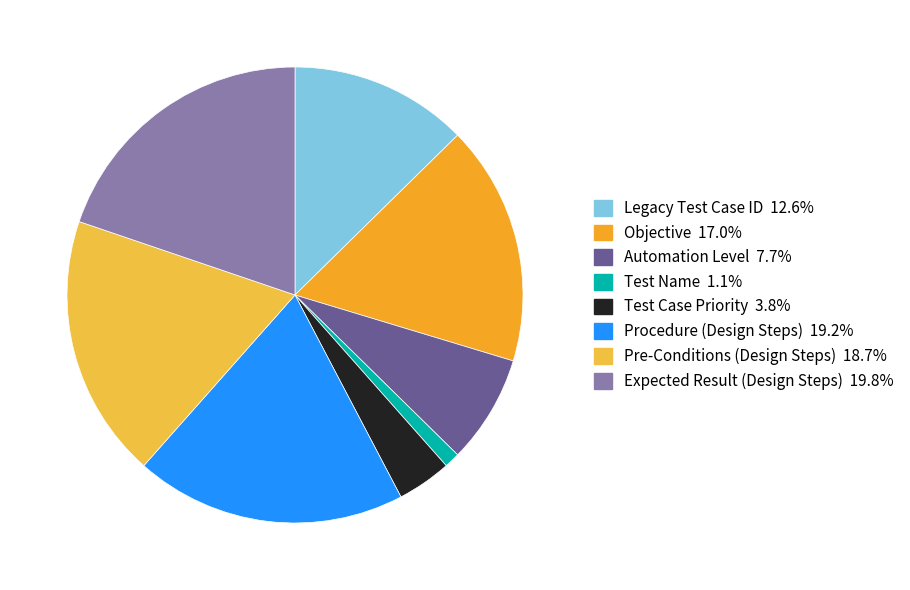

Which slice is the largest?

Expected Result (Design Steps)